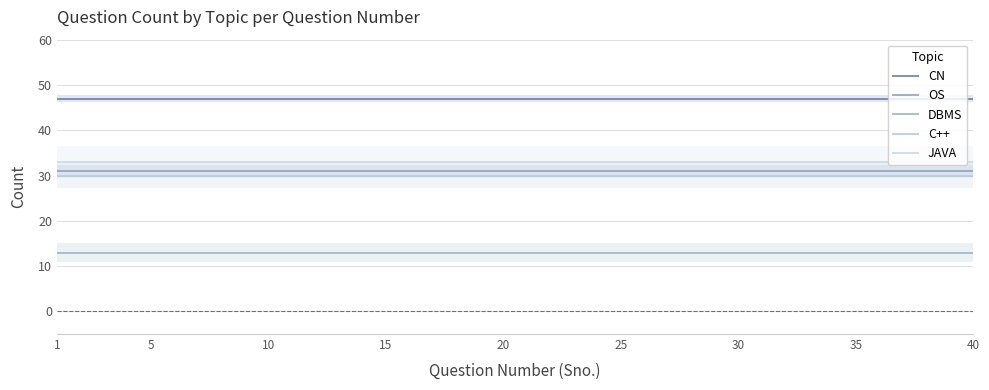

Read the DBMS value at 5.

13